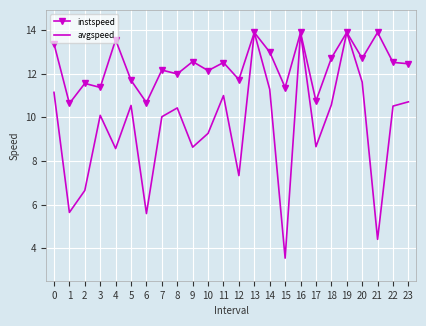

What is the difference between the highest and lowest values at 4?

5.0